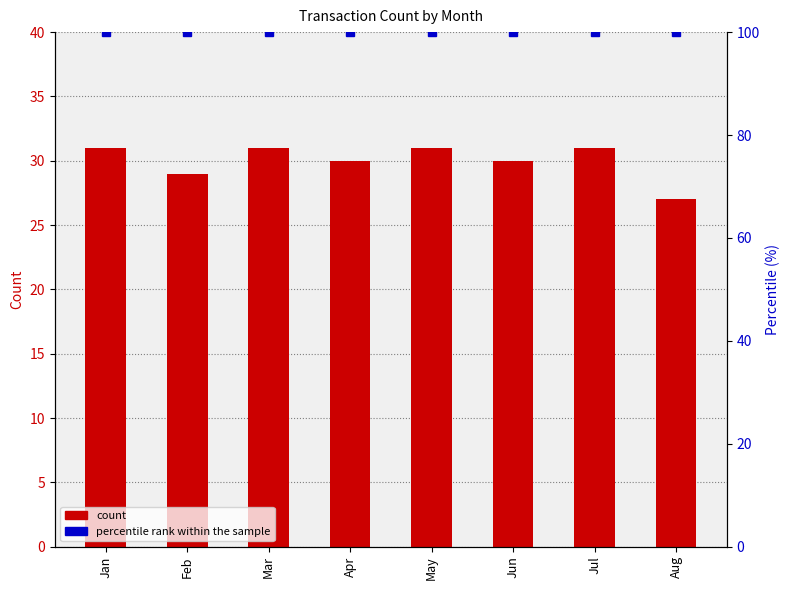

Rank the series by their maximum value, from lowest to highest.

Count of Transaction ID, percentile rank within the sample